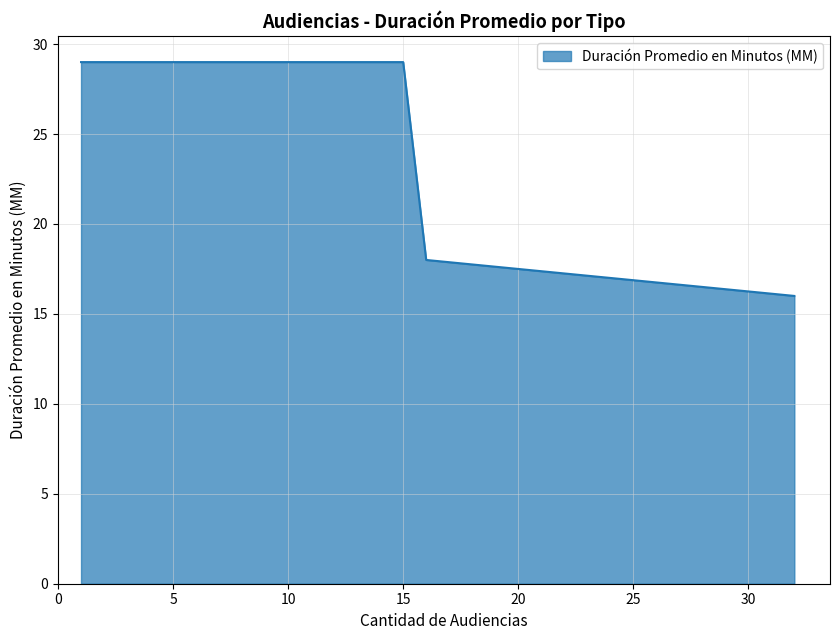

True or false: the data has more than 2 interior local peaks.

False